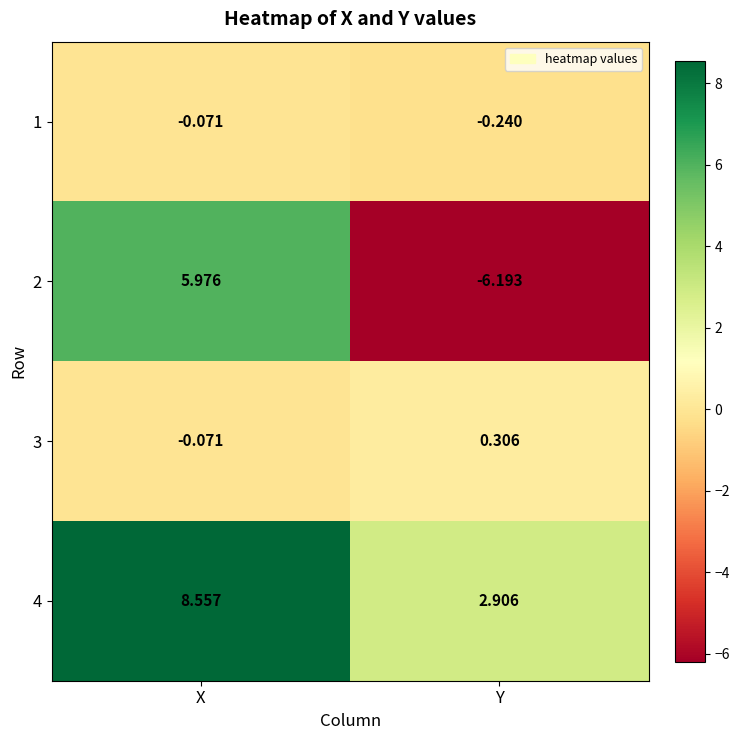

Where does the 3 series first go above 0?

Y